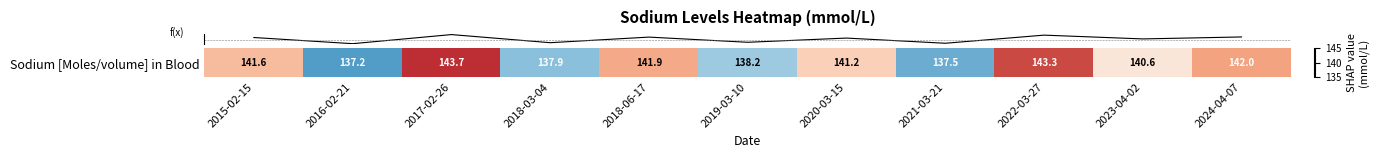

What is the sum of all values?

1545.1